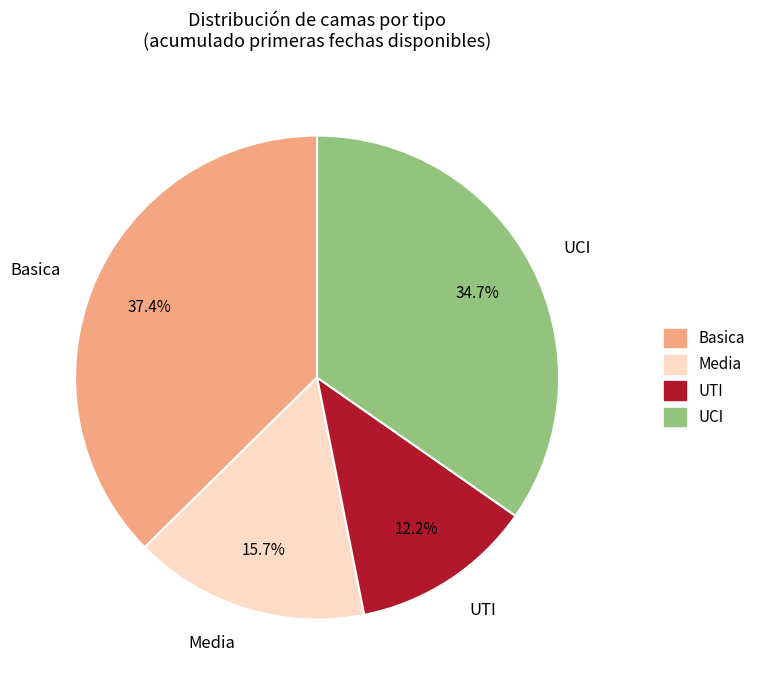

To the nearest percent, what percentage of the pie is Media?

16%